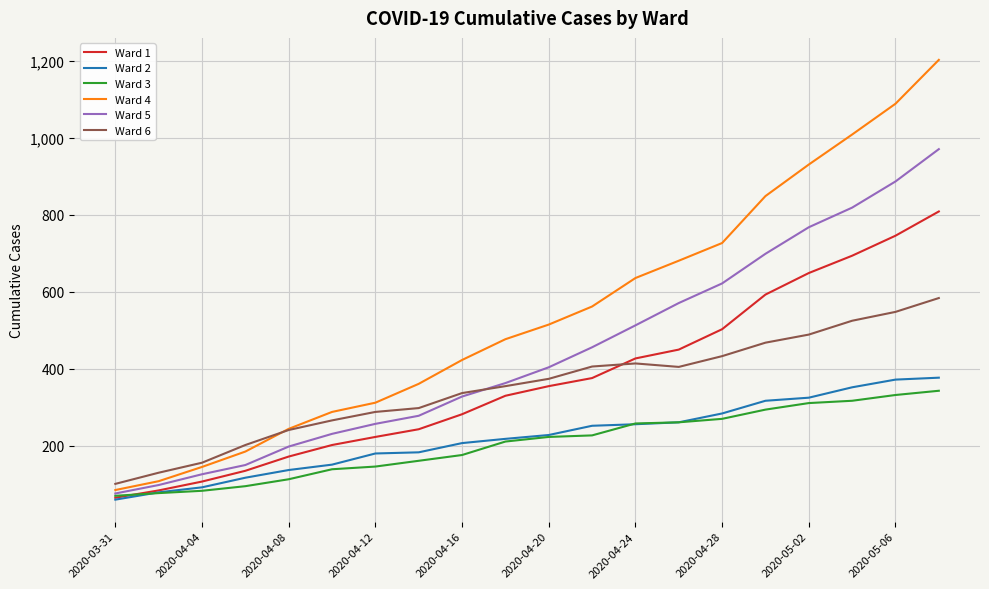

What is the minimum value for Ward 4?

85